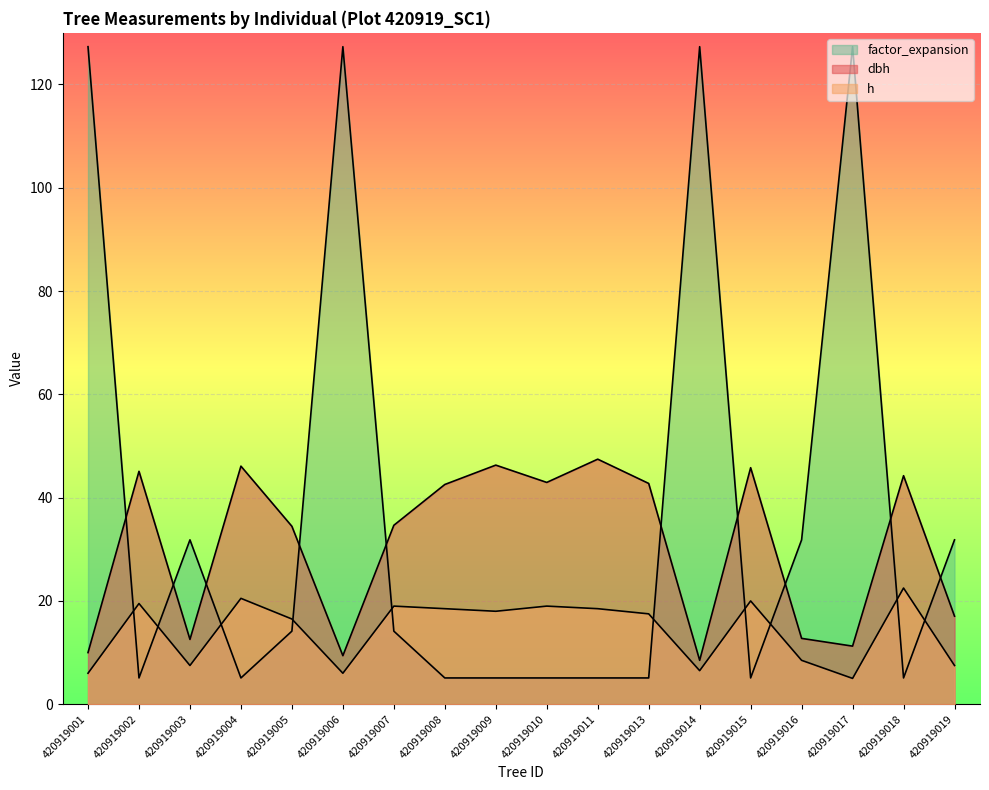

Does the chart display data point markers on the line(s)?

No